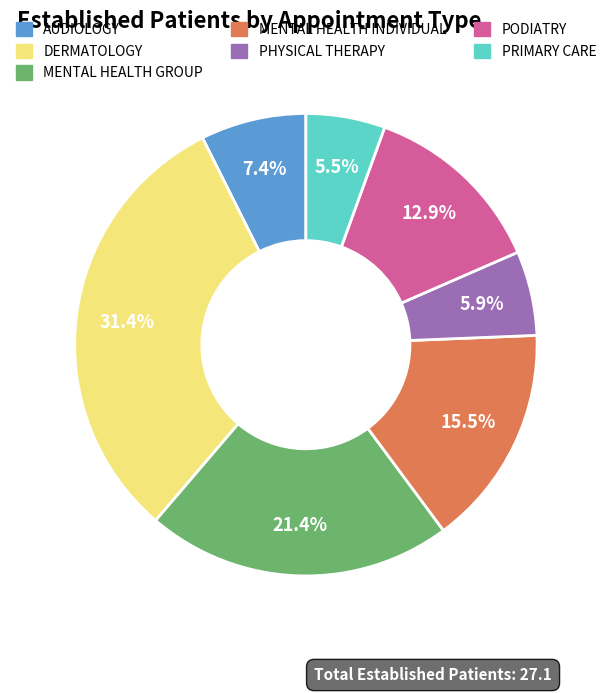

Approximately how many times larger is the value at PRIMARY CARE compared to MENTAL HEALTH INDIVIDUAL?

0.4